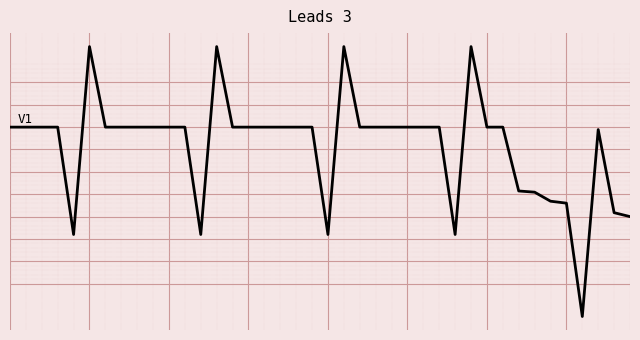

Rank the categories by value from lowest to highest.

36, 4, 12, 20, 28, 39, 38, 35, 34, 33, 32, 37, 0, 1, 2, 3, 6, 7, 8, 9, 10, 11, 14, 15, 16, 17, 18, 19, 22, 23, 24, 25, 26, 27, 30, 31, 5, 13, 21, 29